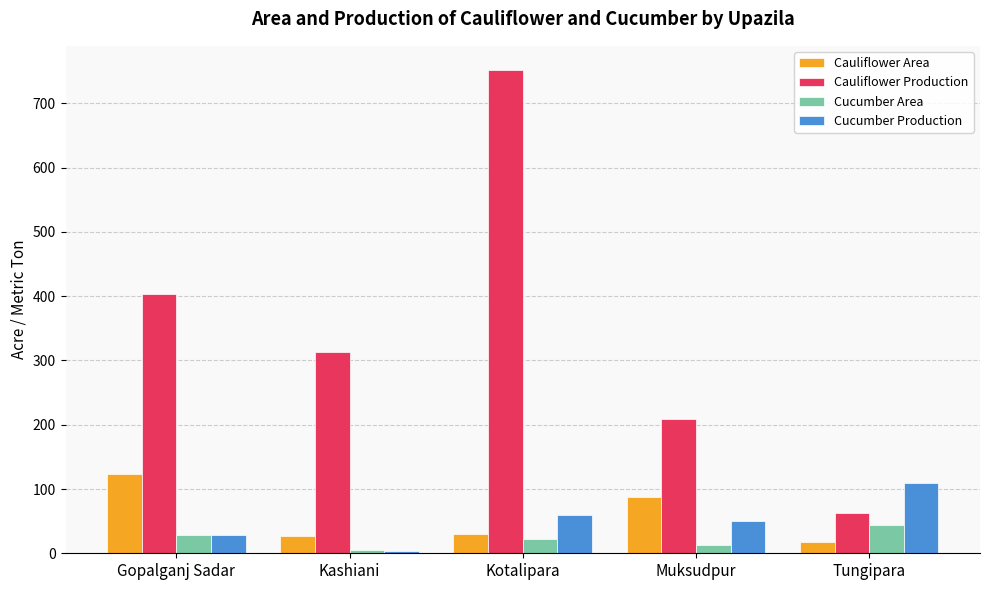

The value of Cauliflower Production at Kashiani is 313. True or false?

True